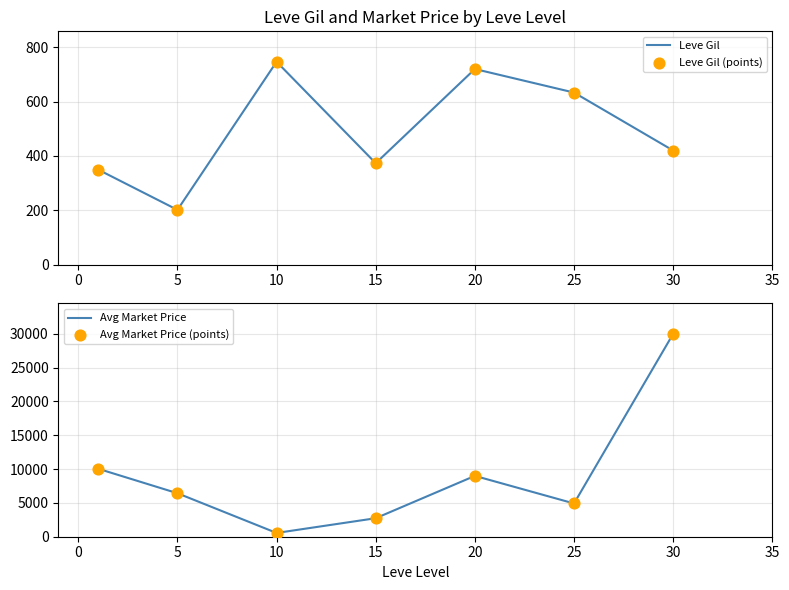

Which series reaches the maximum Y coordinate?

Avg Market Price